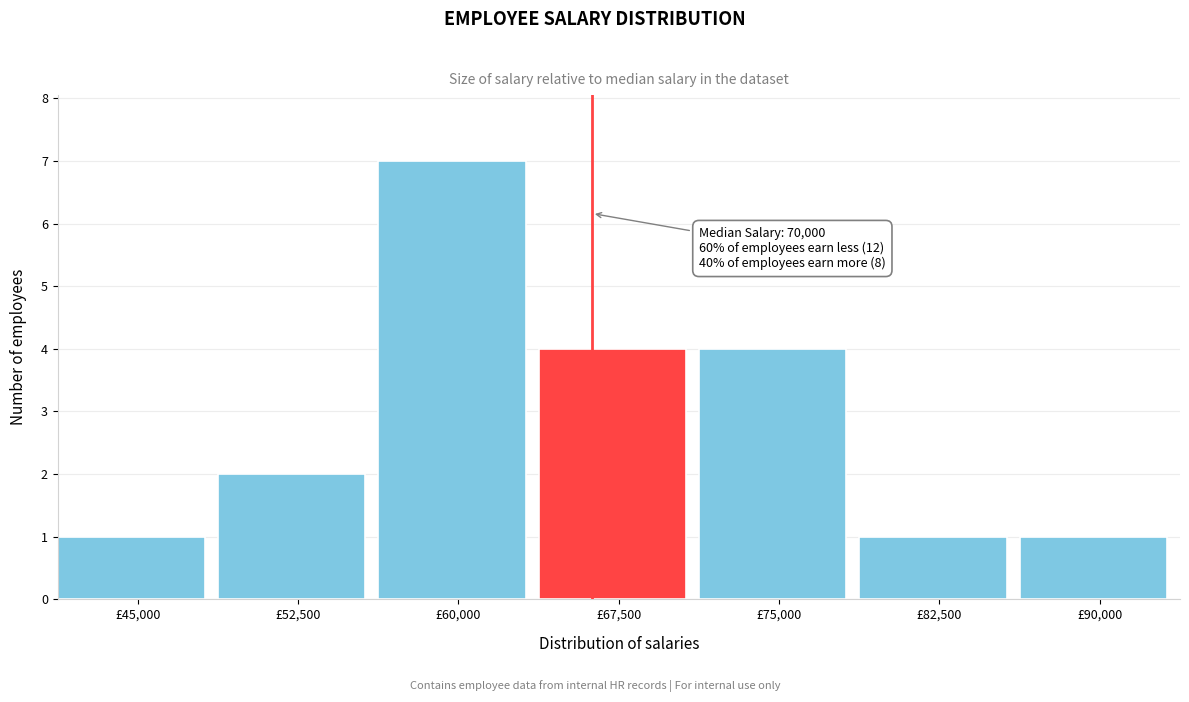

Reading left to right, what are all the values shown in this chart?

1	2	7	4	4	1	1